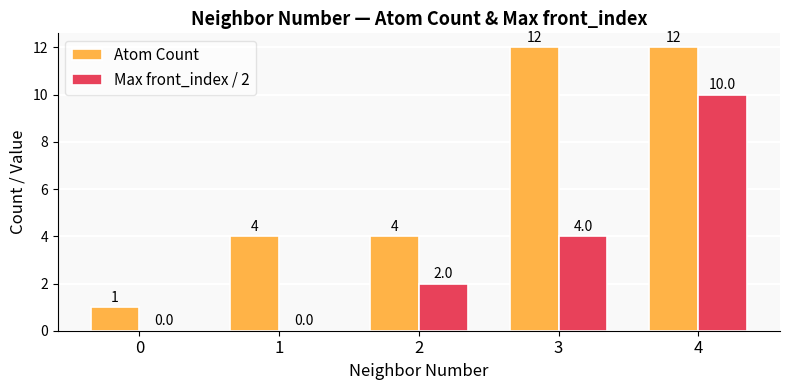

What is the sum of all Atom Count values?

33